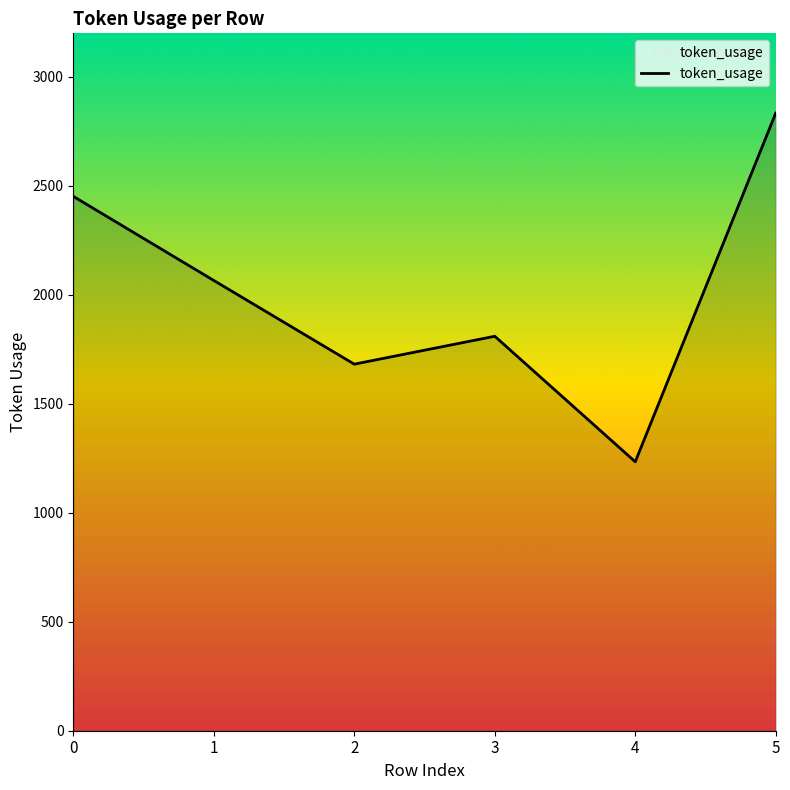

What is the ratio of the value at 2 to the value at 4?

1.4